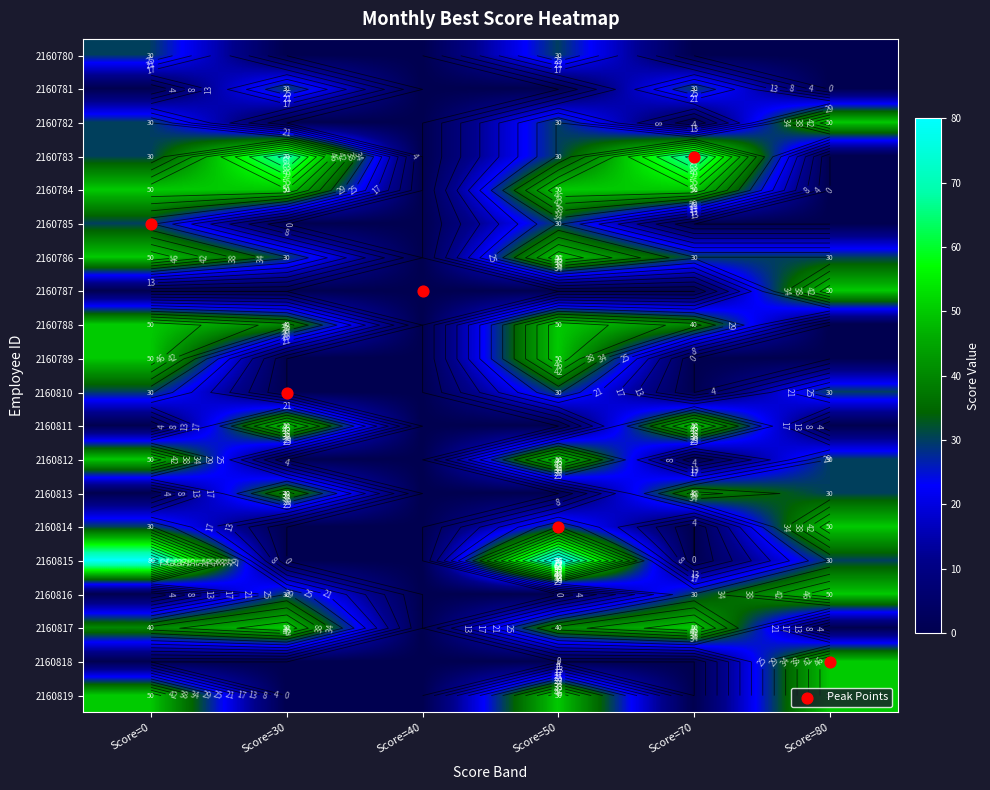

Which category has the highest value across all series?

Score=0